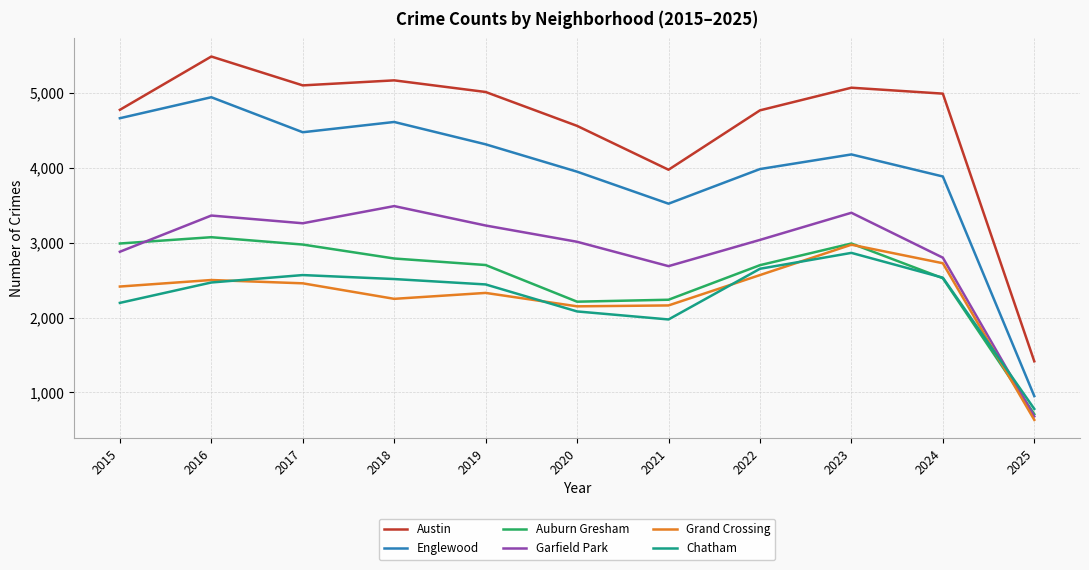

Which category has the lowest value across all series?

2025